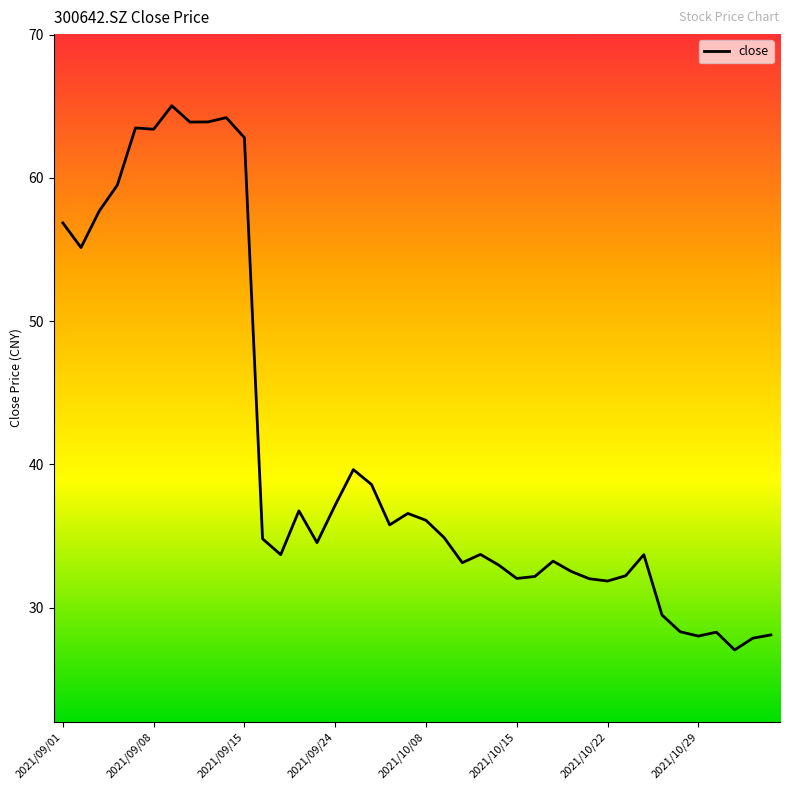

Count the number of categories in the chart.

40